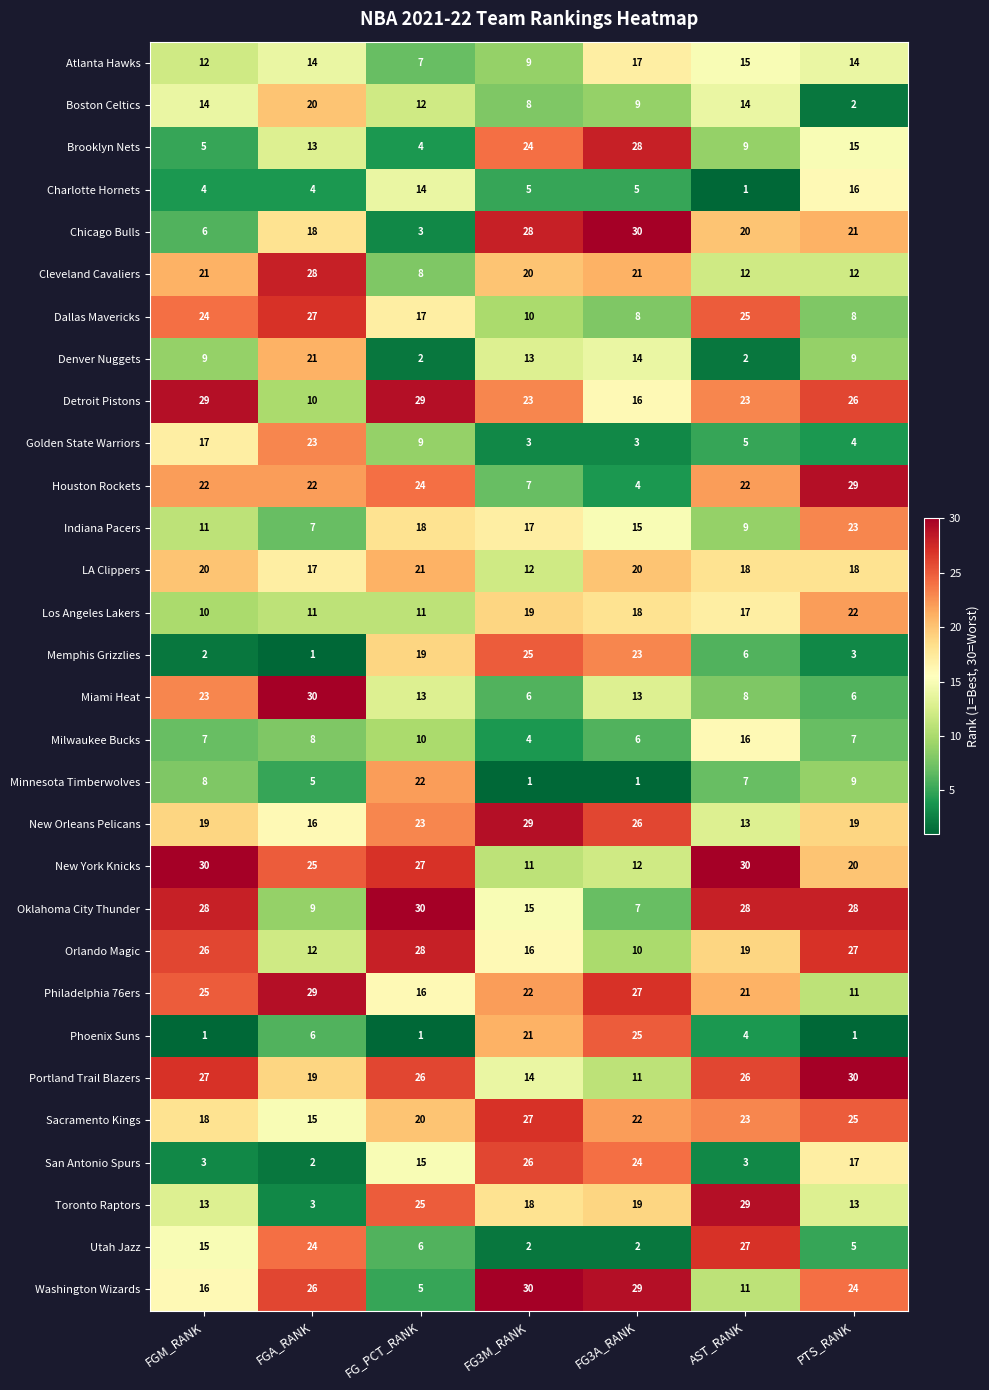

What is the total value across all series at FG3M_RANK?

465